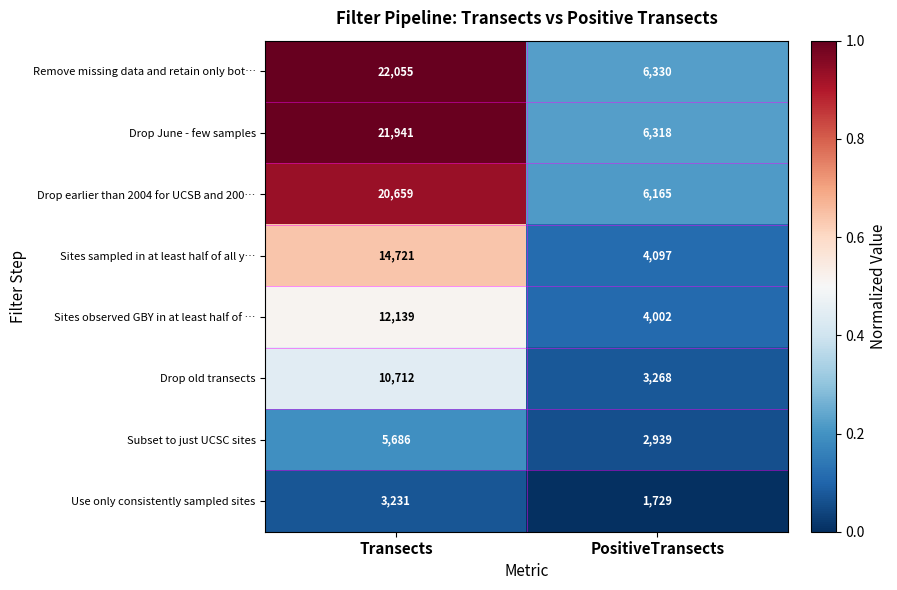

The value of Sites sampled in at least half of all y… at PositiveTransects is 4097. True or false?

True